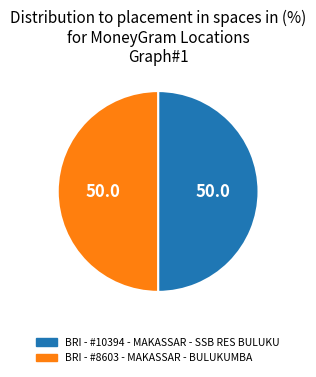

The BRI - #10394 - MAKASSAR - SSB RES BULUKU slice represents 50% of the pie. True or false?

True